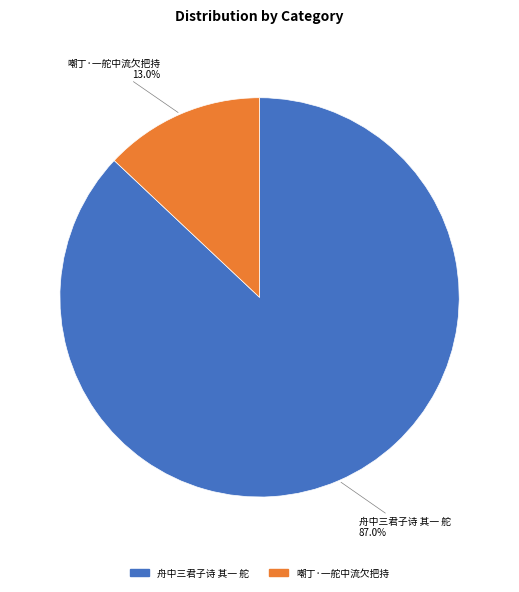

Which has a higher value, 嘲丁·一舵中流欠把持 or 舟中三君子诗 其一 舵?

舟中三君子诗 其一 舵